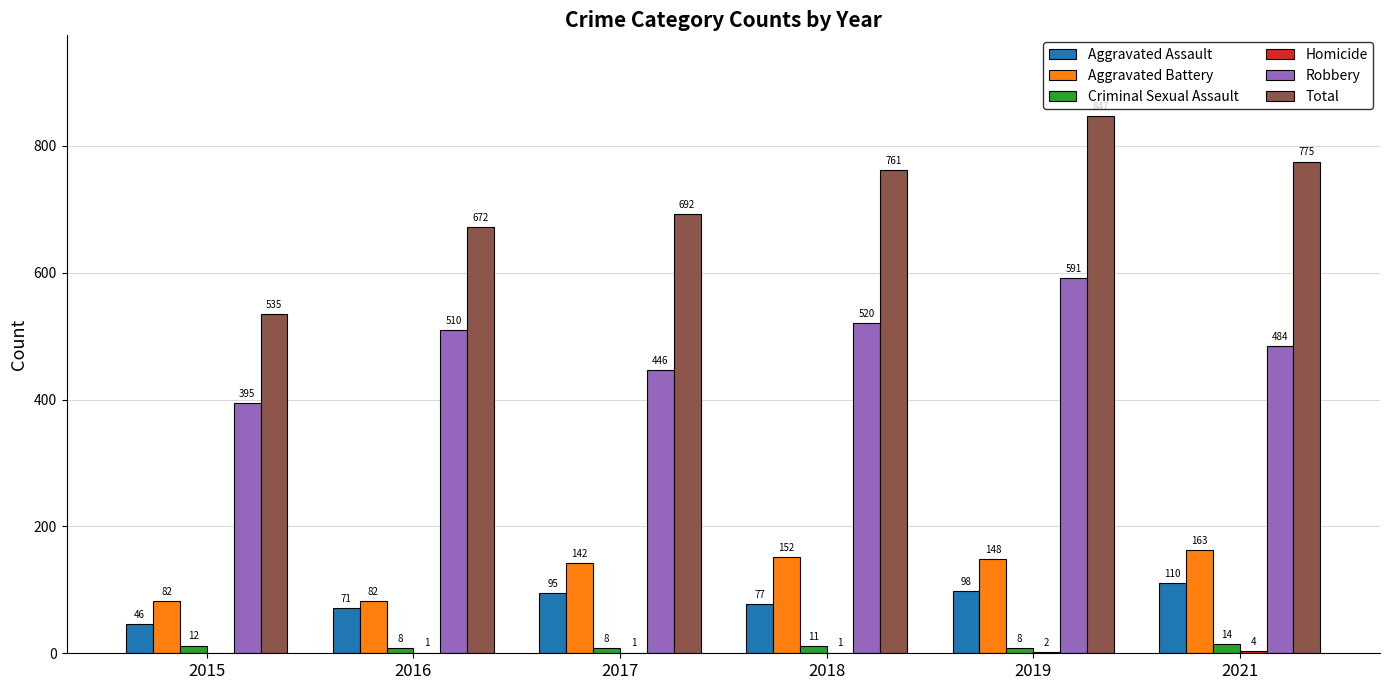

What is the approximate value of Robbery at 2017?

446